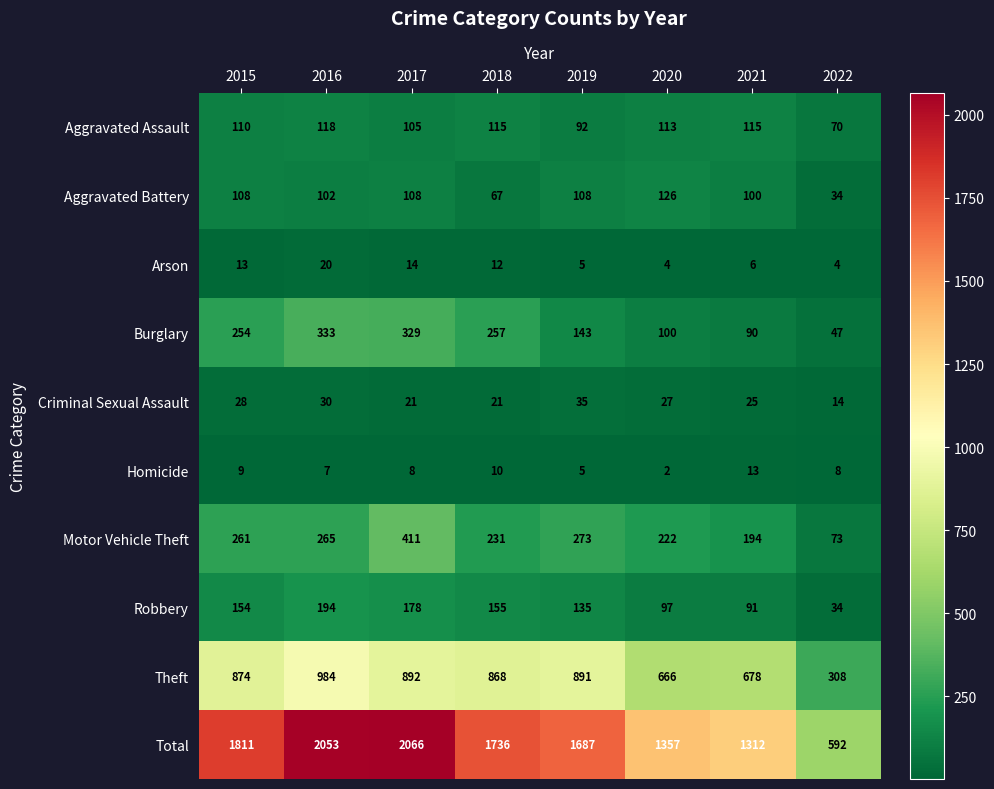

What is the sum of the Homicide values at 2016 and 2015?

16